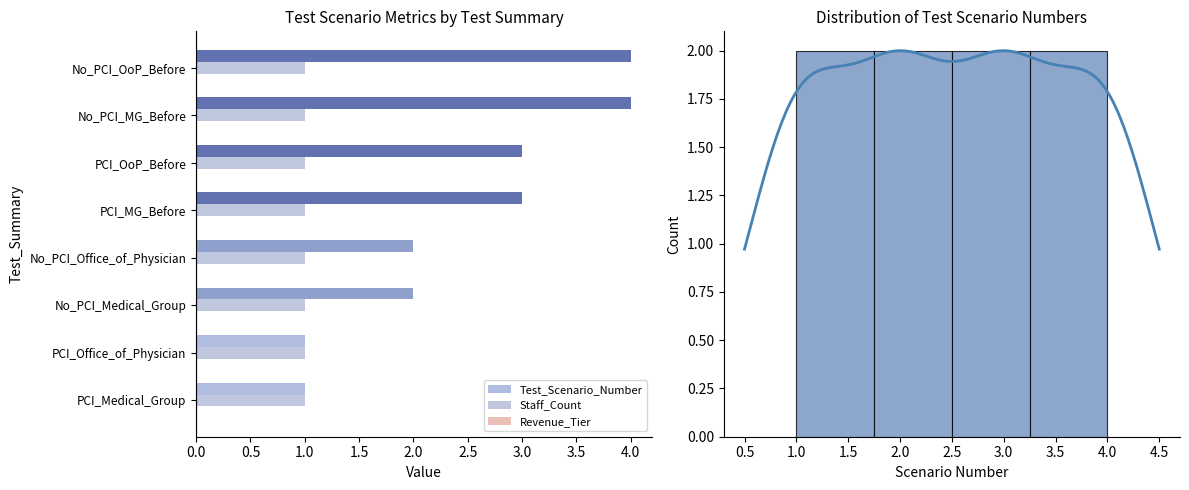

What is the label of the 4th bar from the right?

2.0